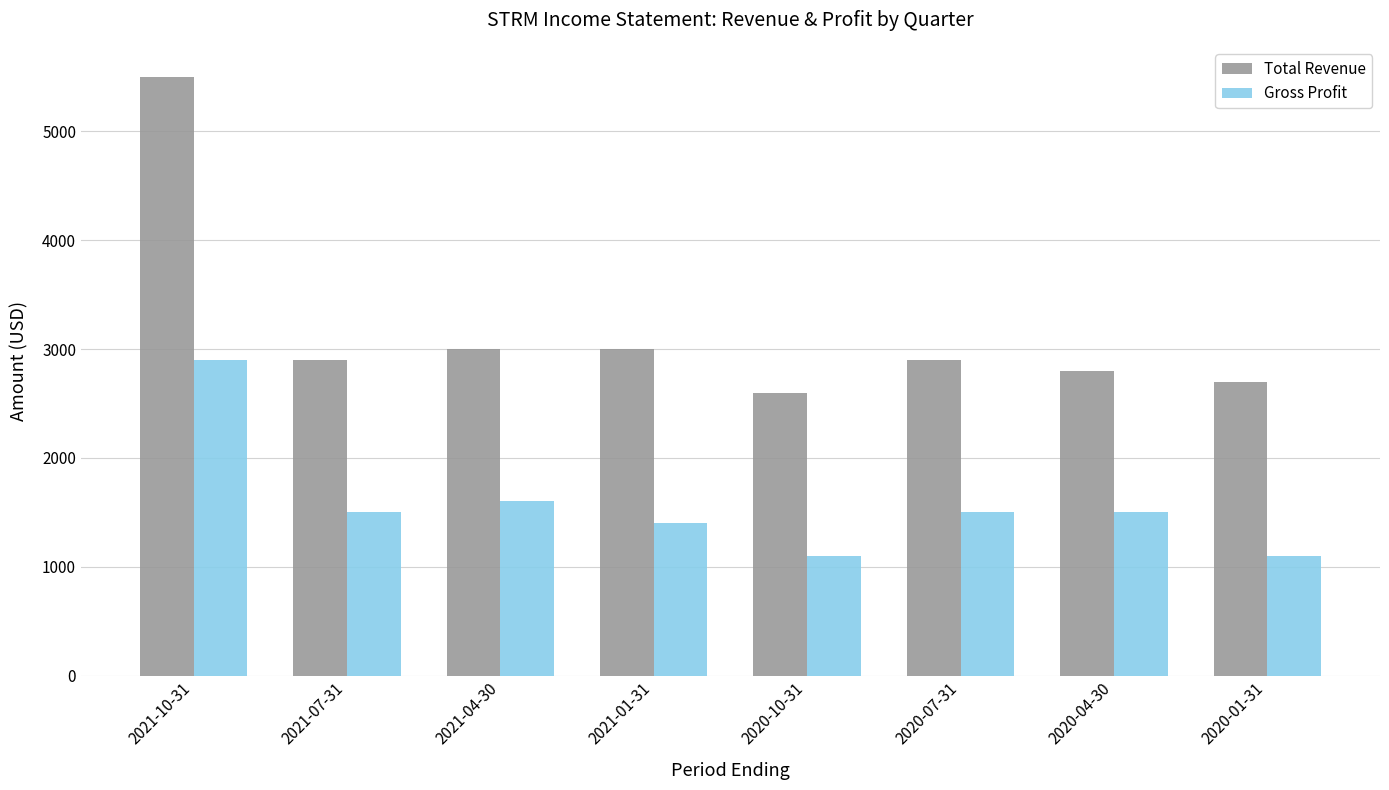

How many data points in Gross Profit are less than 1500?

3